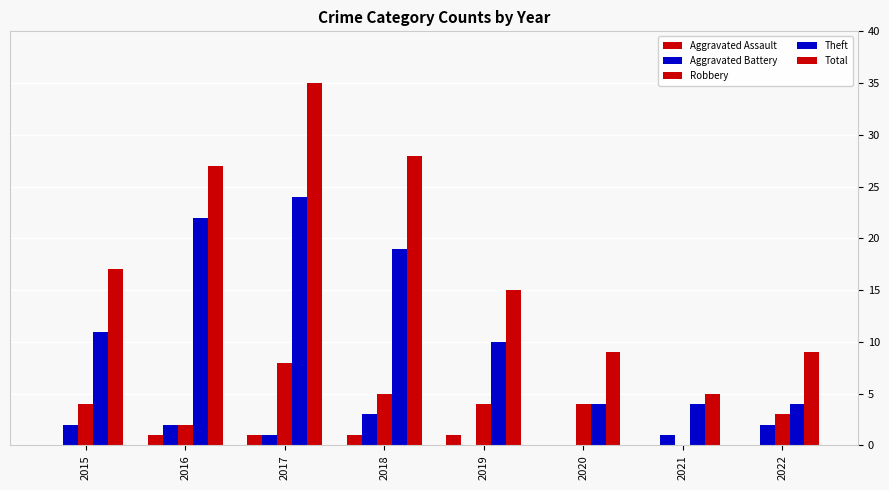

How many groups of bars are there?

8